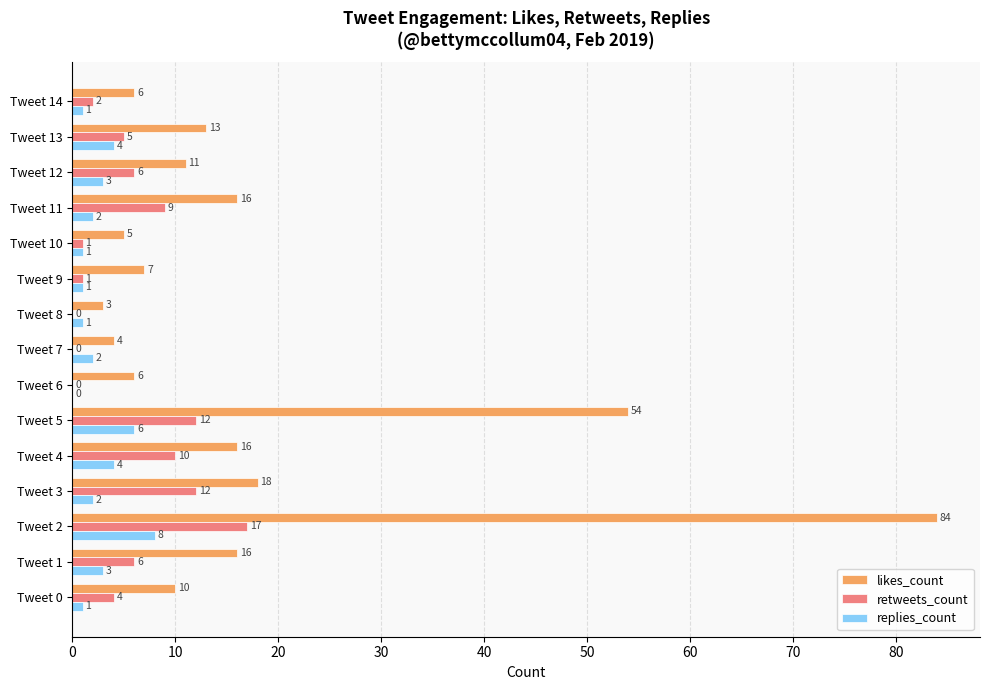

What is the average value of the likes_count series?

18